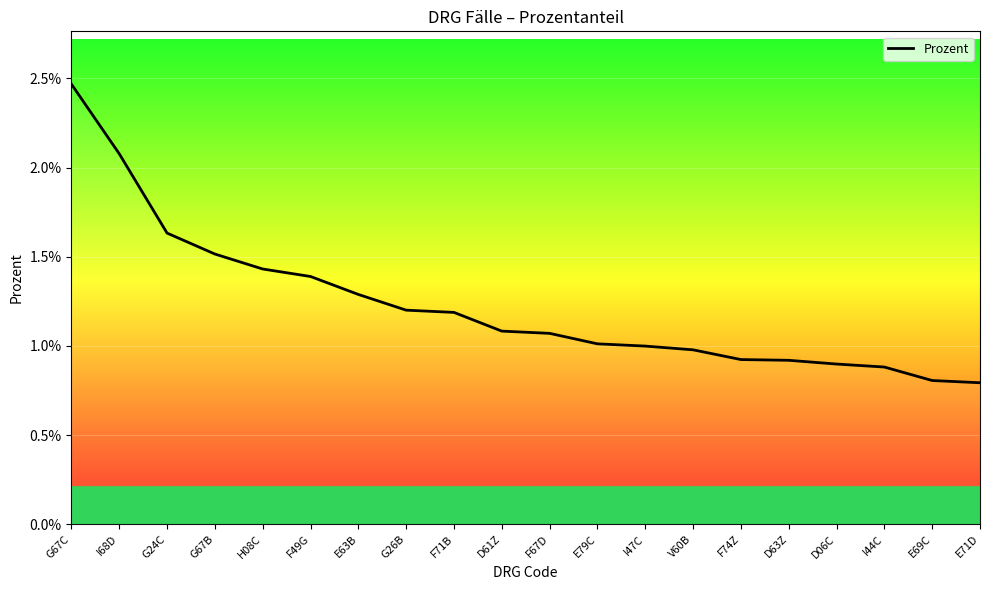

Does the chart display data point markers on the line(s)?

No